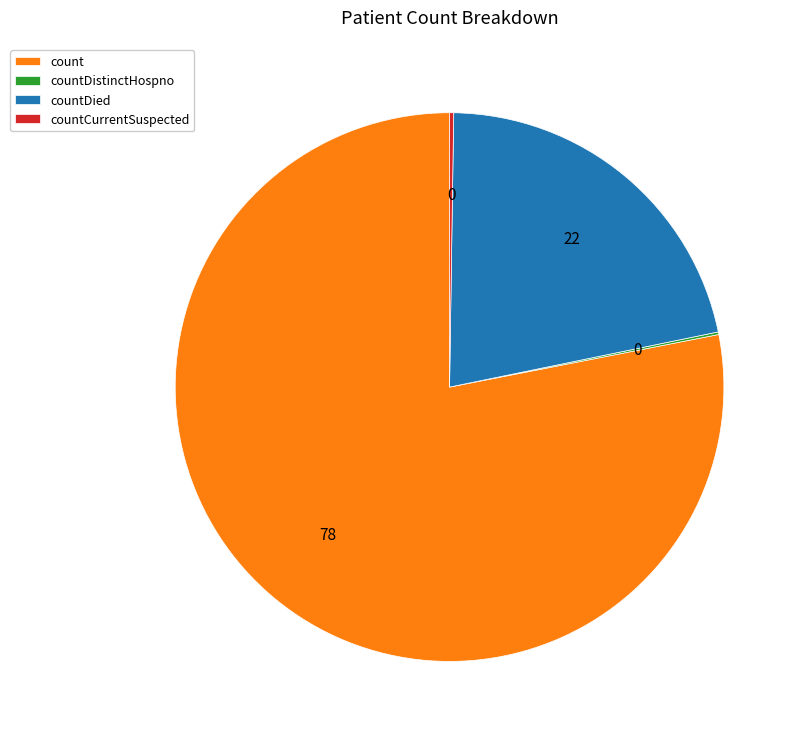

Which category has the biggest portion of the pie?

count